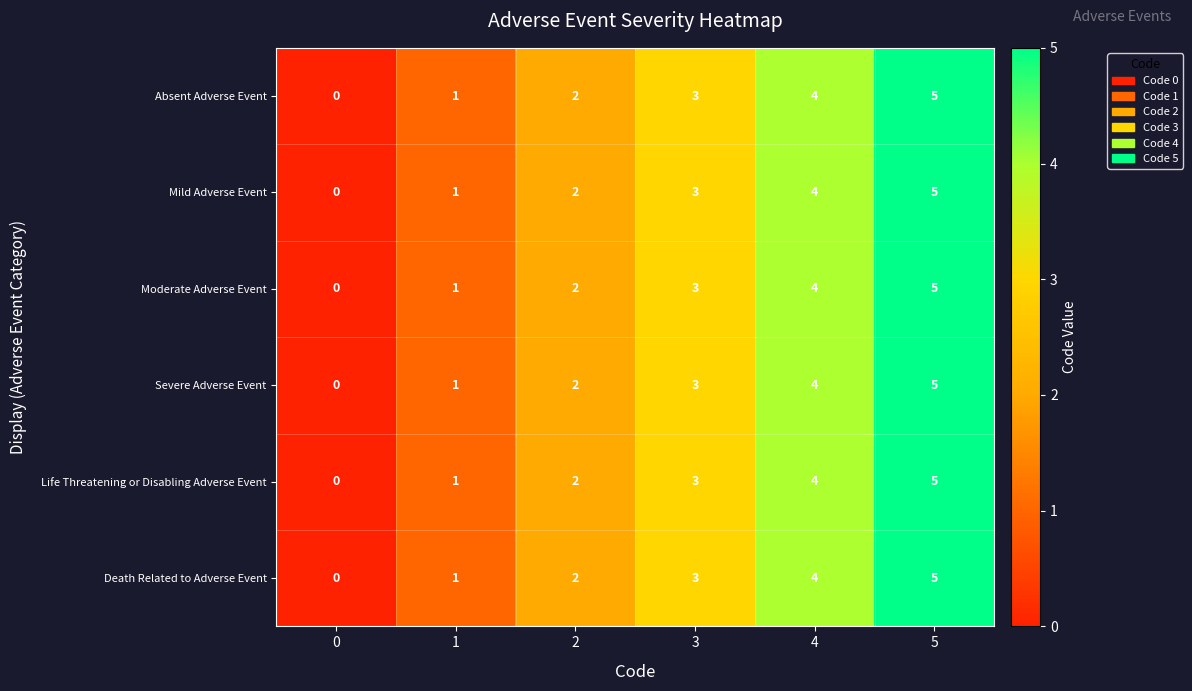

What is the sum of all Severe Adverse Event values?

15